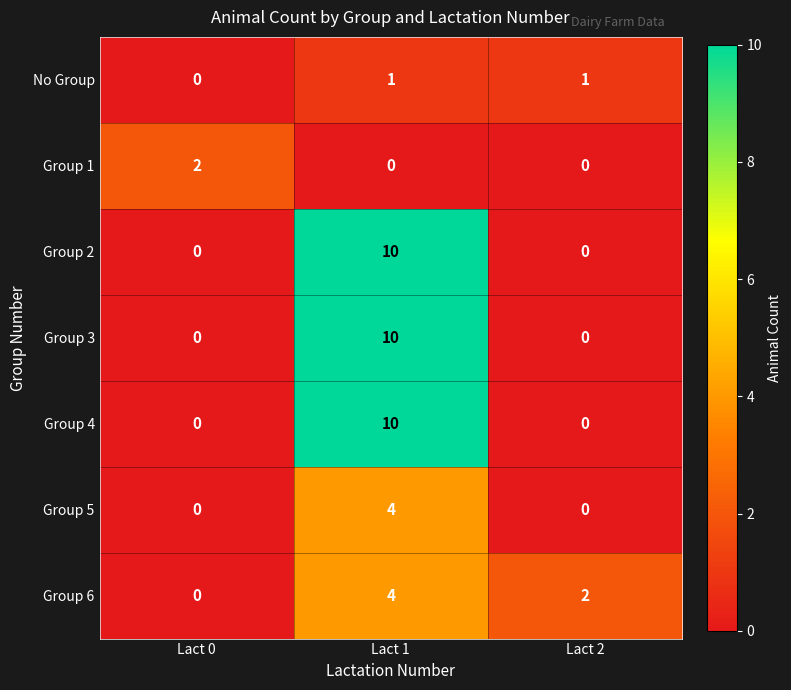

What is the greatest value displayed?

10